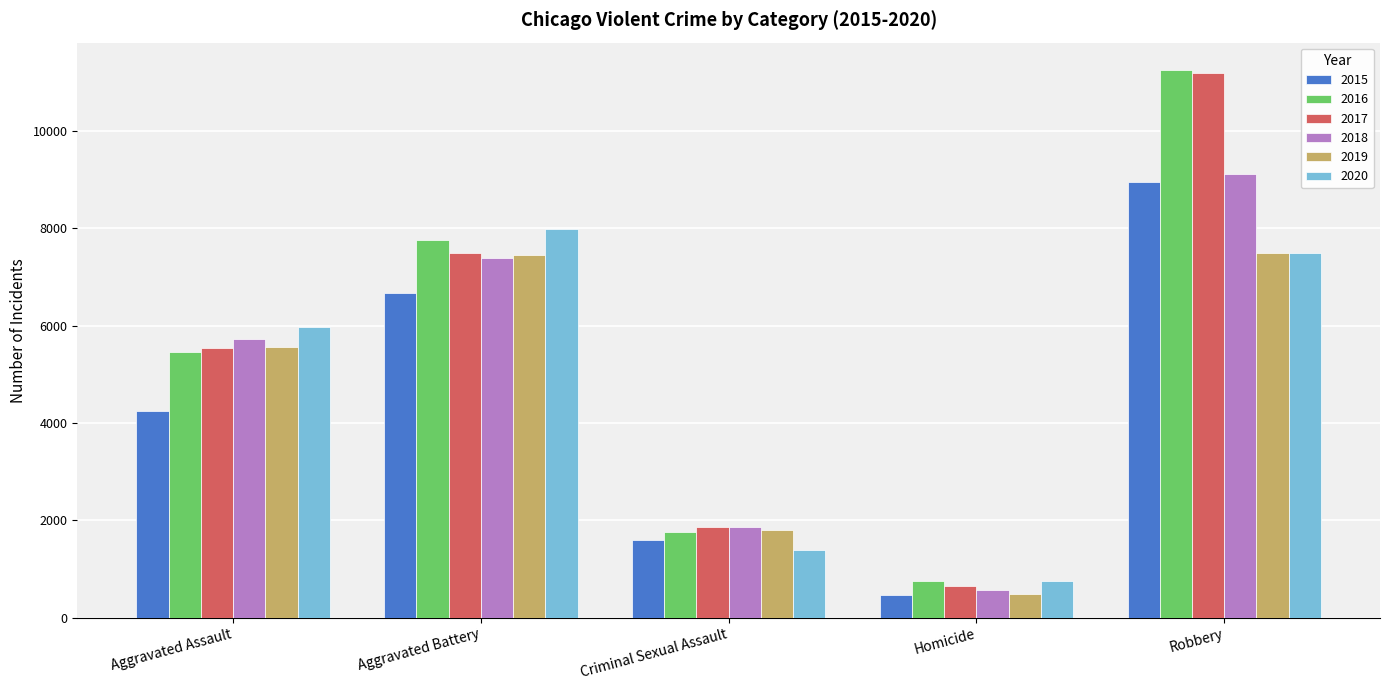

True or false: 2017 has a value of 2355 at Aggravated Battery.

False